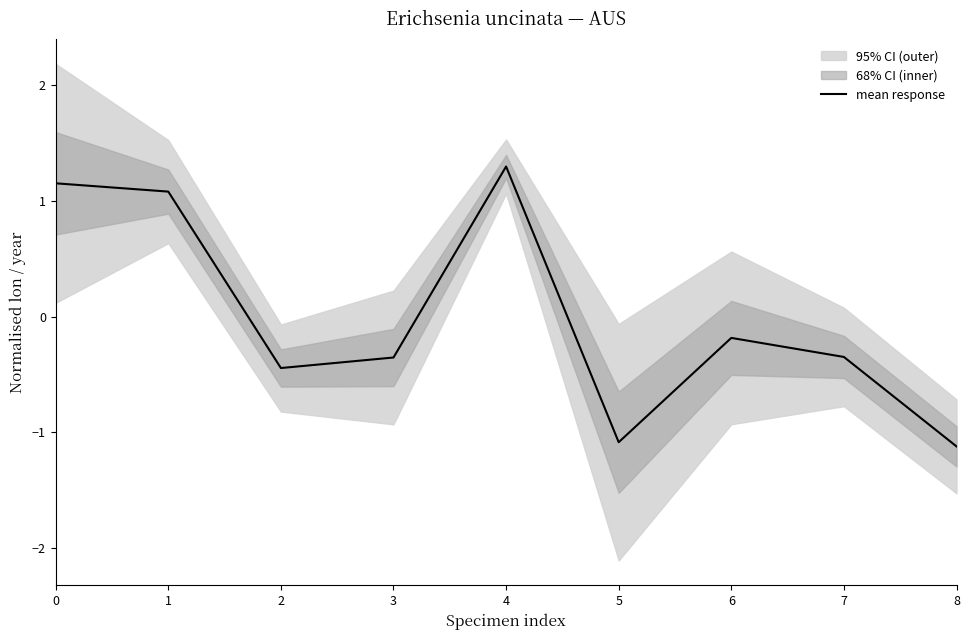

Is it true that the value at 7 is -0.2?

False